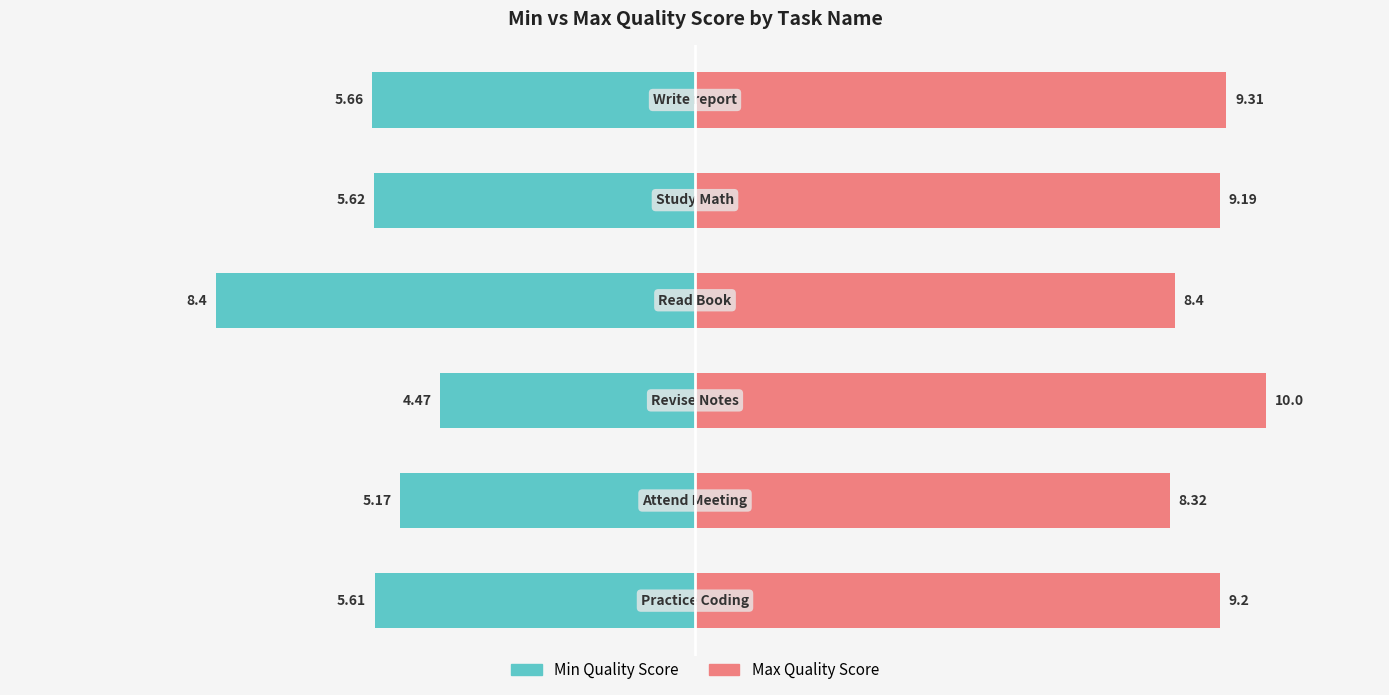

Which series has the widest spread of values?

Min Quality Score